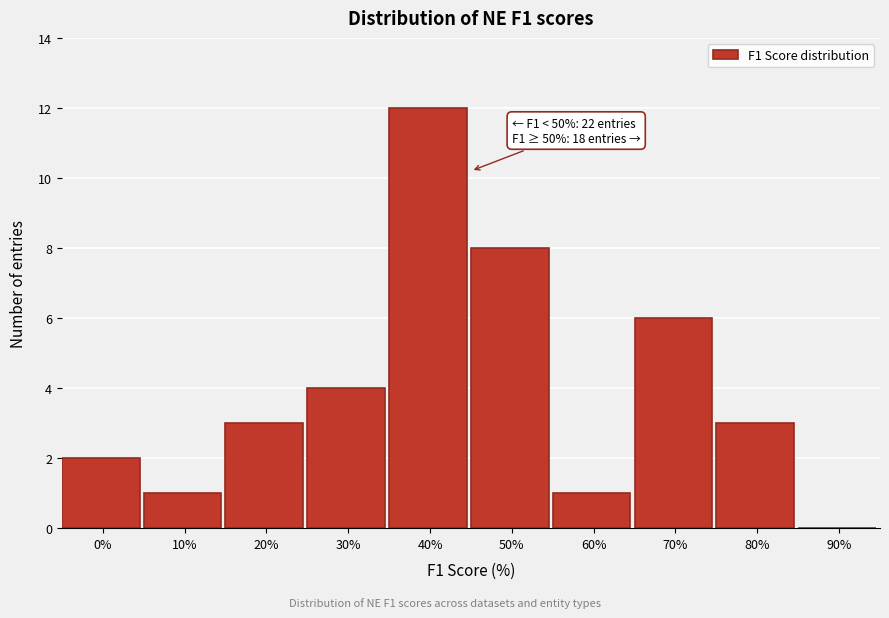

Reading left to right, transcribe all the data shown in this chart.

0%=2	10%=1	20%=3	30%=4	40%=12	50%=8	60%=1	70%=6	80%=3	90%=0